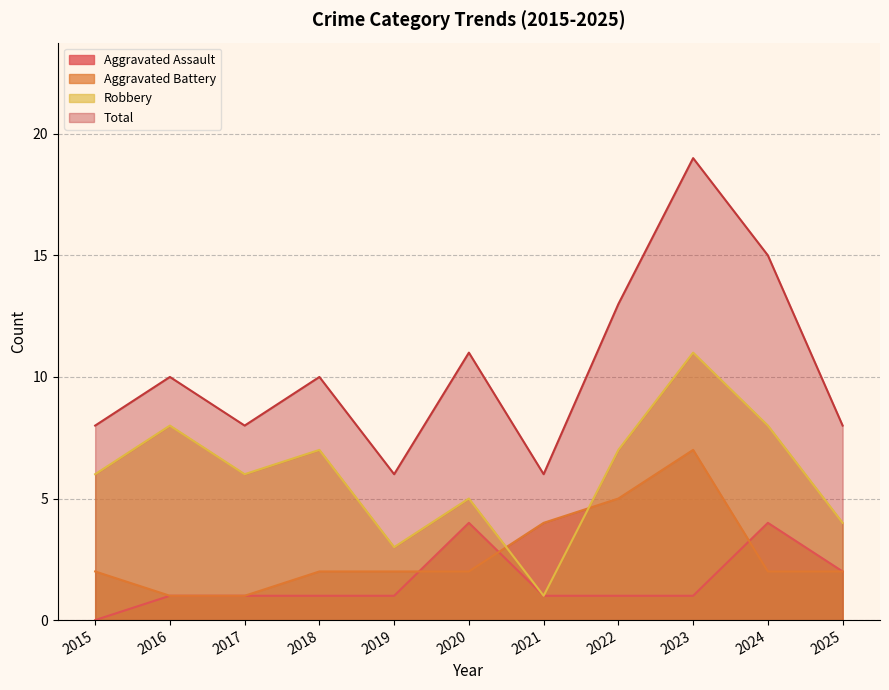

What is the difference between the maximum and minimum values in the Aggravated Assault series?

4